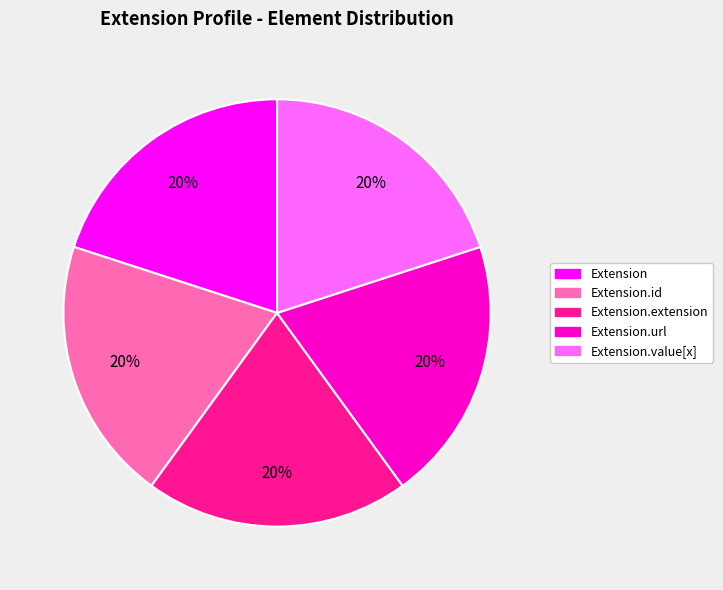

Is there a majority slice in this chart?

No